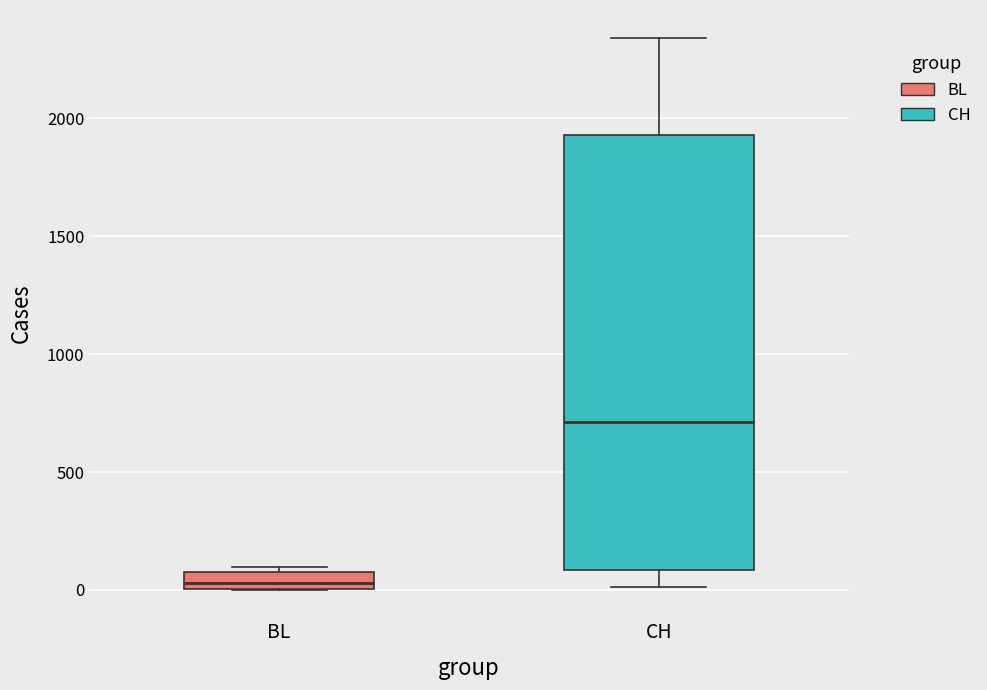

Which box is the tallest, from its lower edge to its upper edge?

CH